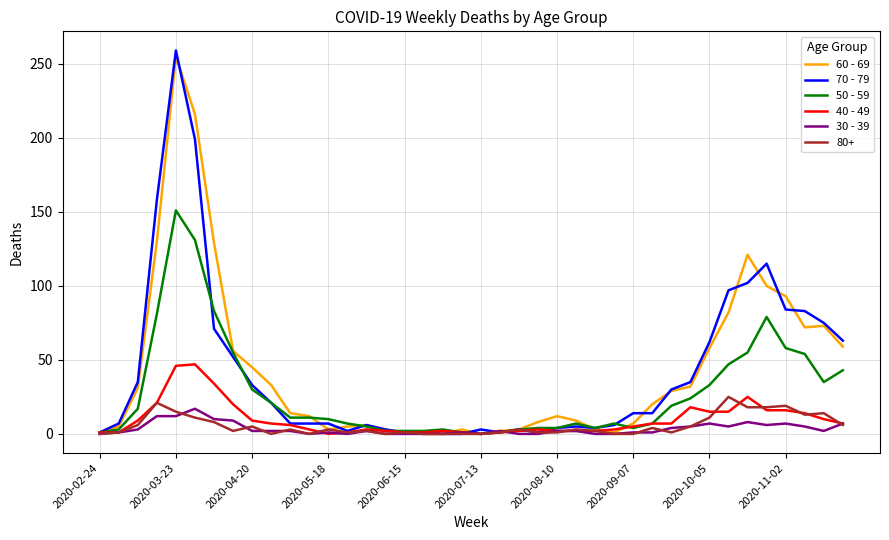

What is the difference between the maximum and minimum values in the 50 - 59 series?

151